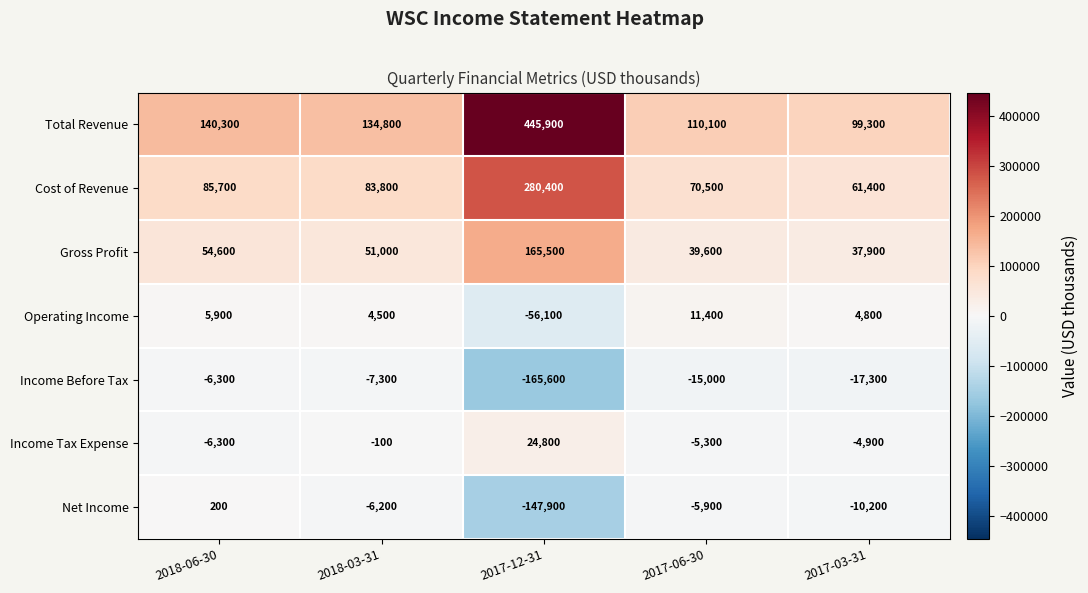

List the series in order of their peak value, highest first.

Total Revenue, Cost of Revenue, Gross Profit, Income Tax Expense, Operating Income, Net Income, Income Before Tax